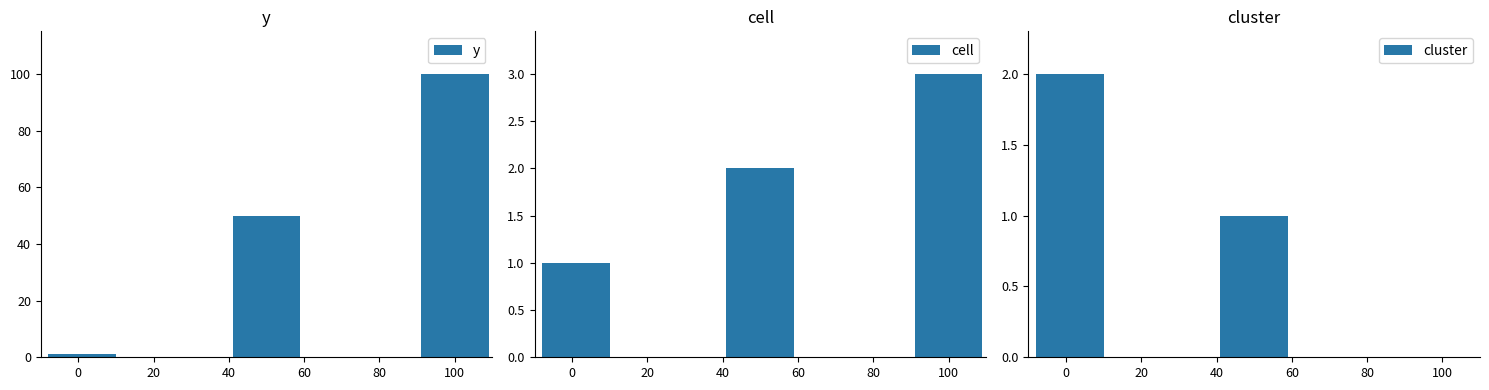

What is the maximum value for cell?

3